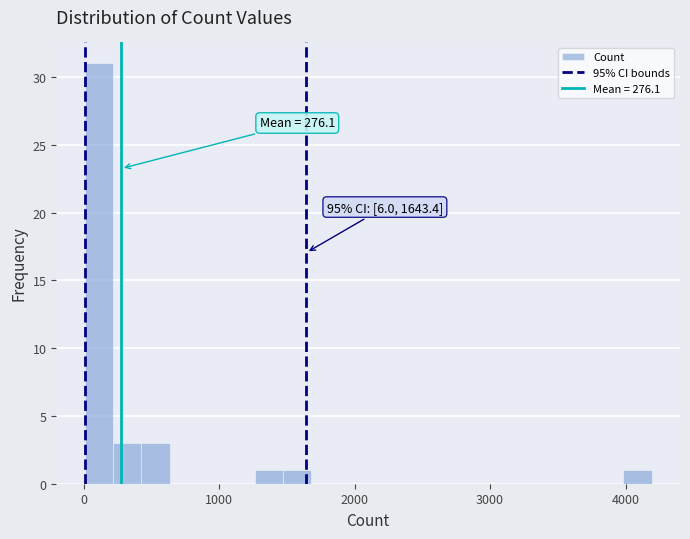

Around what value on the x-axis is the tallest bar? Give the approximate position of its centre, as read against the axis.

100